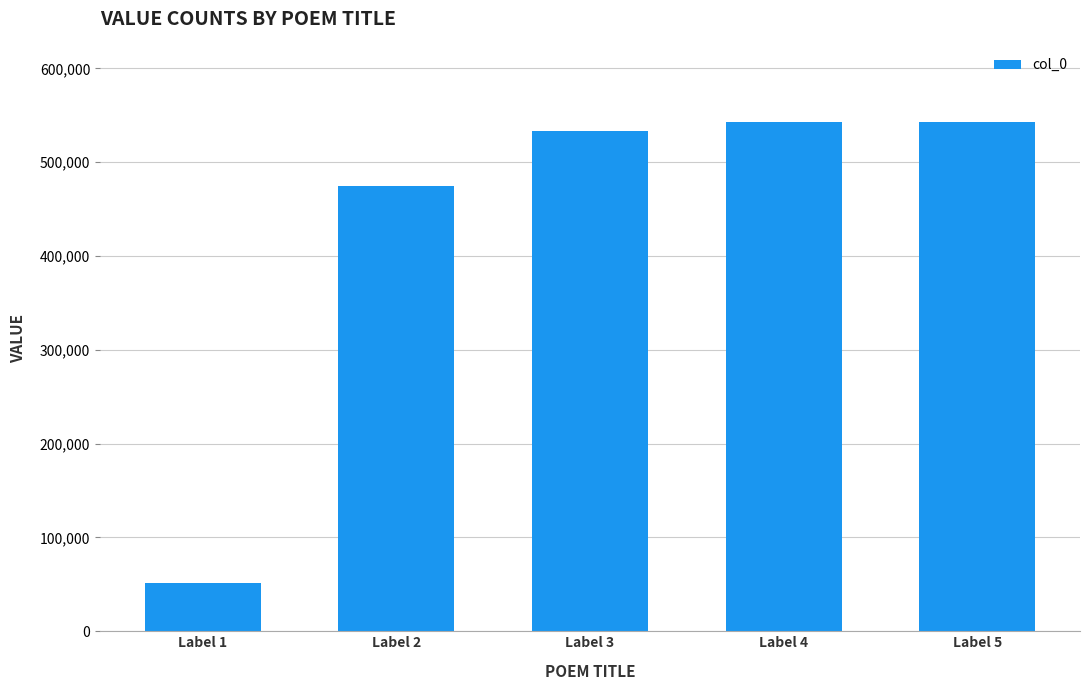

What is the value of the 3rd bar from the left?

533102